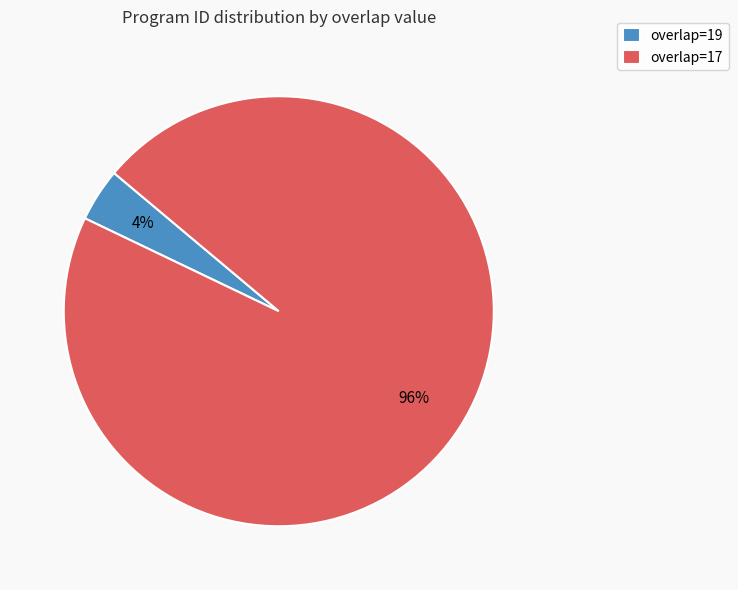

Which slice is the largest?

overlap=17